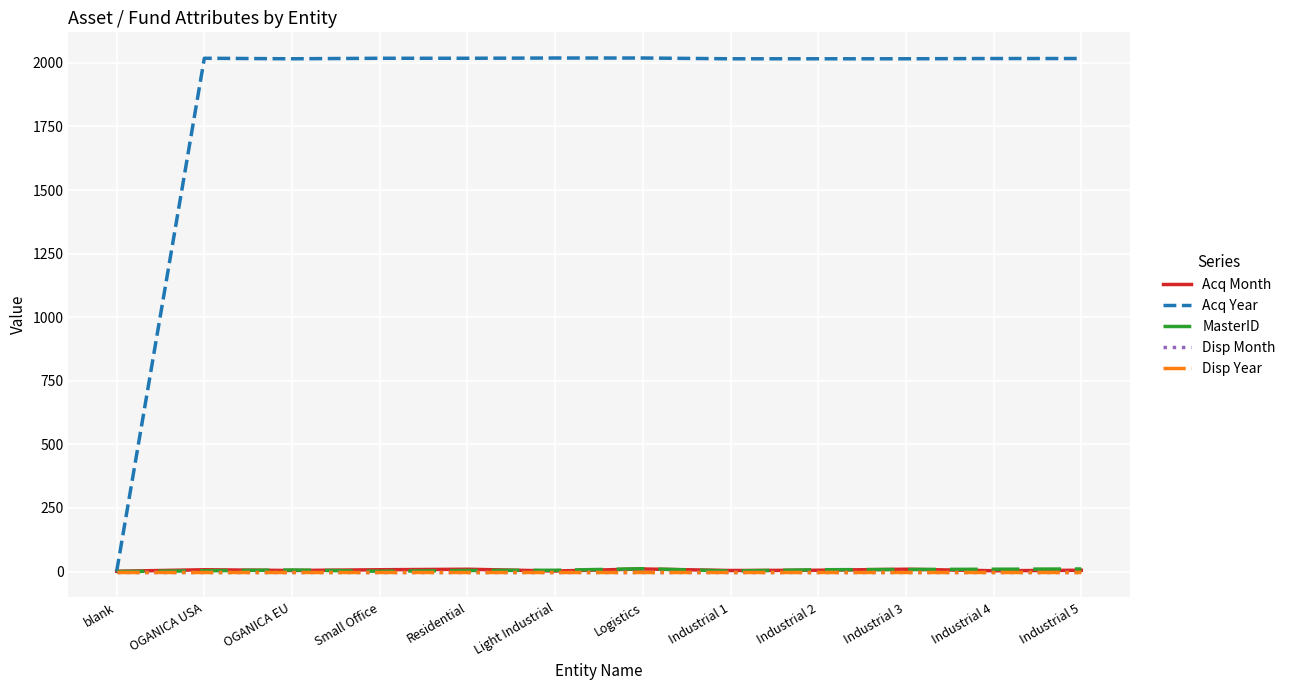

Does the chart have visible grid lines?

Yes